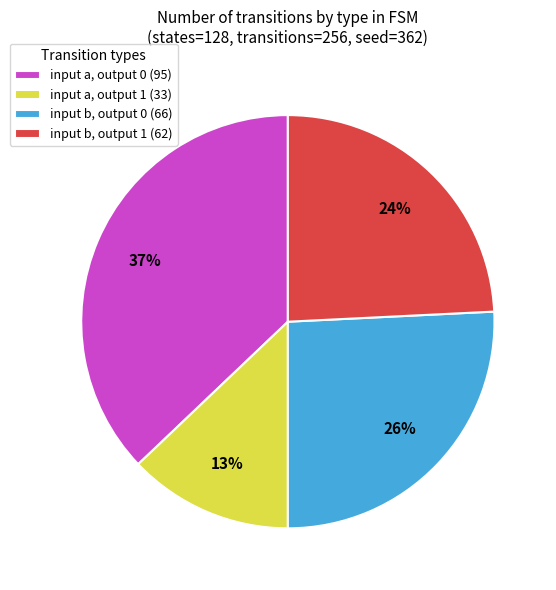

To the nearest percent, what is the difference between the largest and smallest slice percentages?

24%